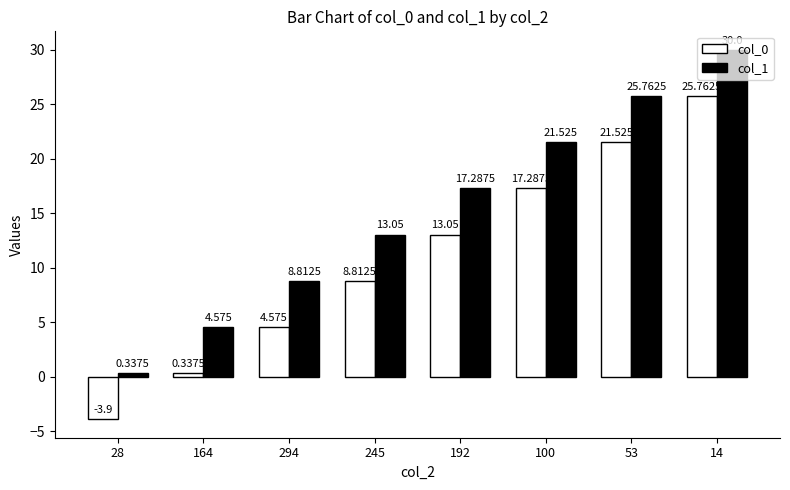

What position from the right is 100?

3